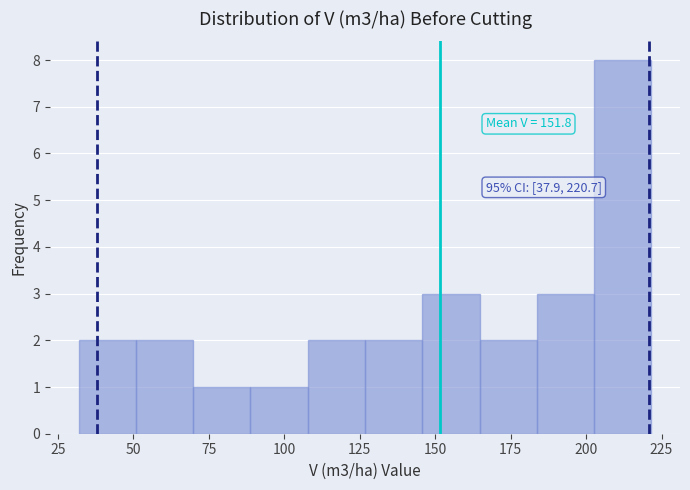

Read against the x-axis, roughly where is the centre of the tallest bar?

210